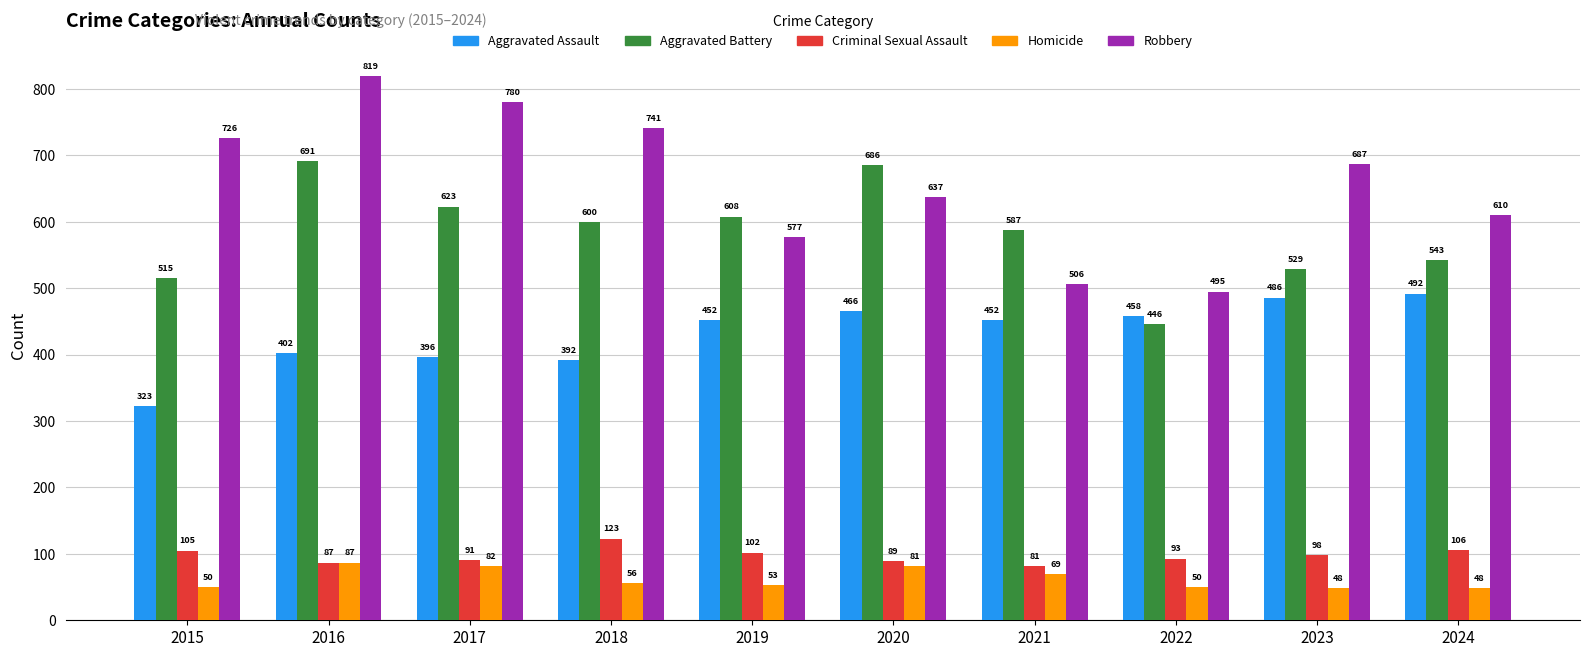

Reading right to left, list all the values displayed in this chart.

Aggravated Assault: 2024=492	2023=486	2022=458	2021=452	2020=466	2019=452	2018=392	2017=396	2016=402	2015=323
Aggravated Battery: 2024=543	2023=529	2022=446	2021=587	2020=686	2019=608	2018=600	2017=623	2016=691	2015=515
Criminal Sexual Assault: 2024=106	2023=98	2022=93	2021=81	2020=89	2019=102	2018=123	2017=91	2016=87	2015=105
Homicide: 2024=48	2023=48	2022=50	2021=69	2020=81	2019=53	2018=56	2017=82	2016=87	2015=50
Robbery: 2024=610	2023=687	2022=495	2021=506	2020=637	2019=577	2018=741	2017=780	2016=819	2015=726